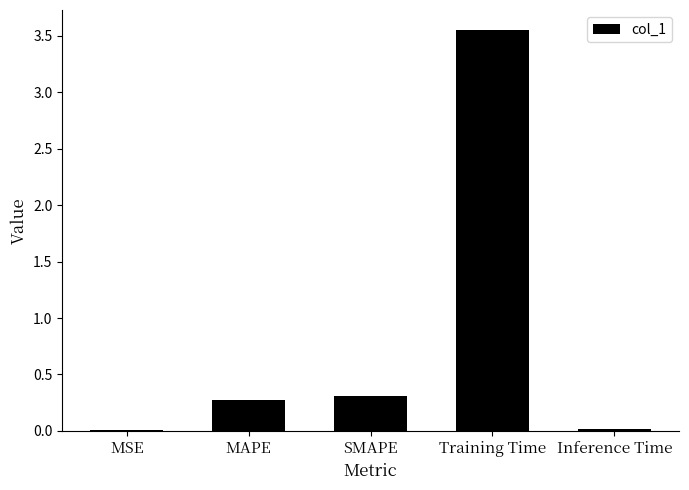

What is the sum of all values?

4.2